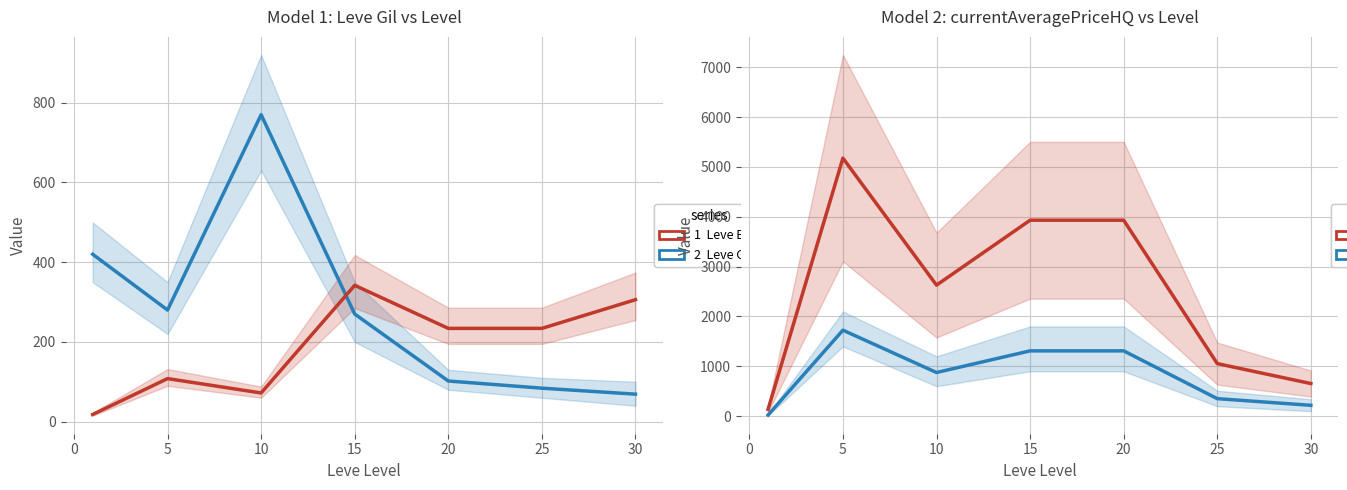

How many data points does each series have?

7